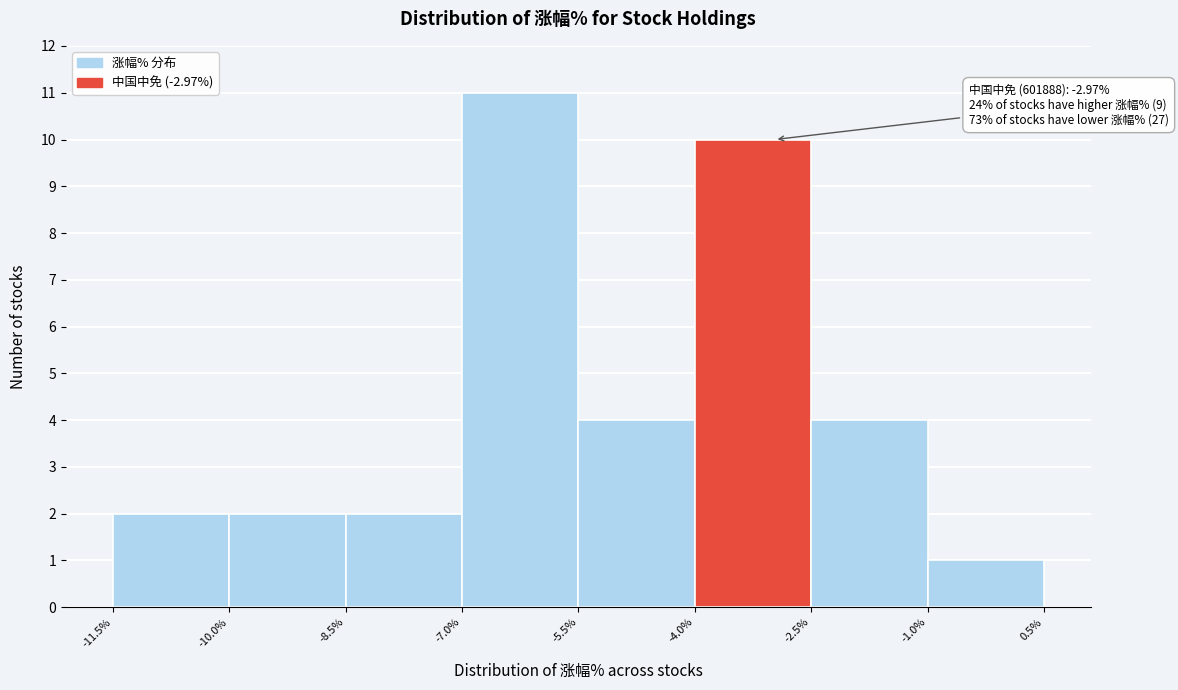

Over which range of the x-axis is the bar tallest?

-7.0% to -5.5%